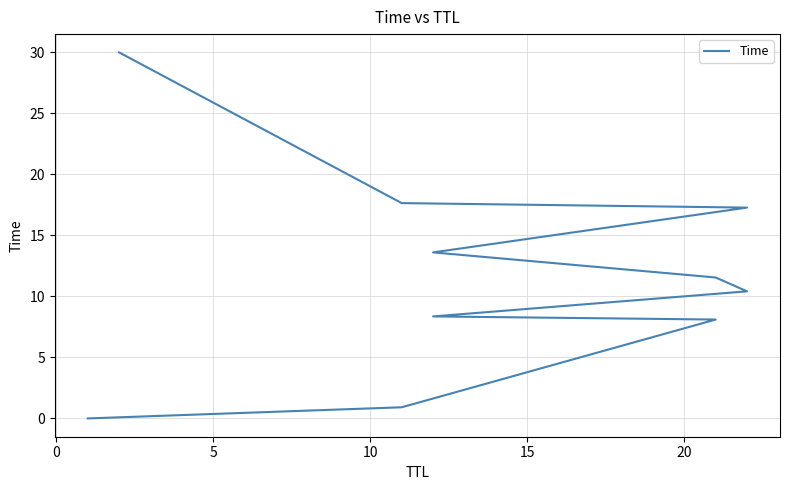

What is the average value?

11.8